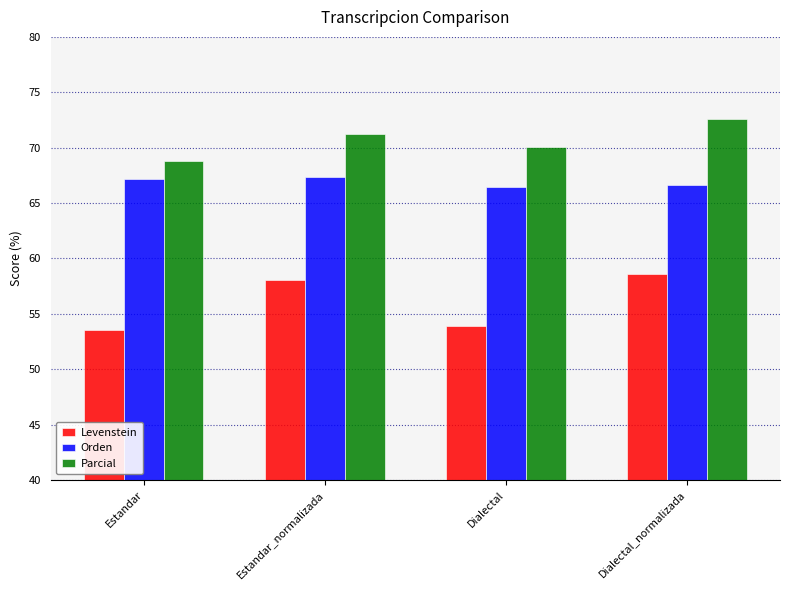

What is the minimum value shown in the chart?

53.5